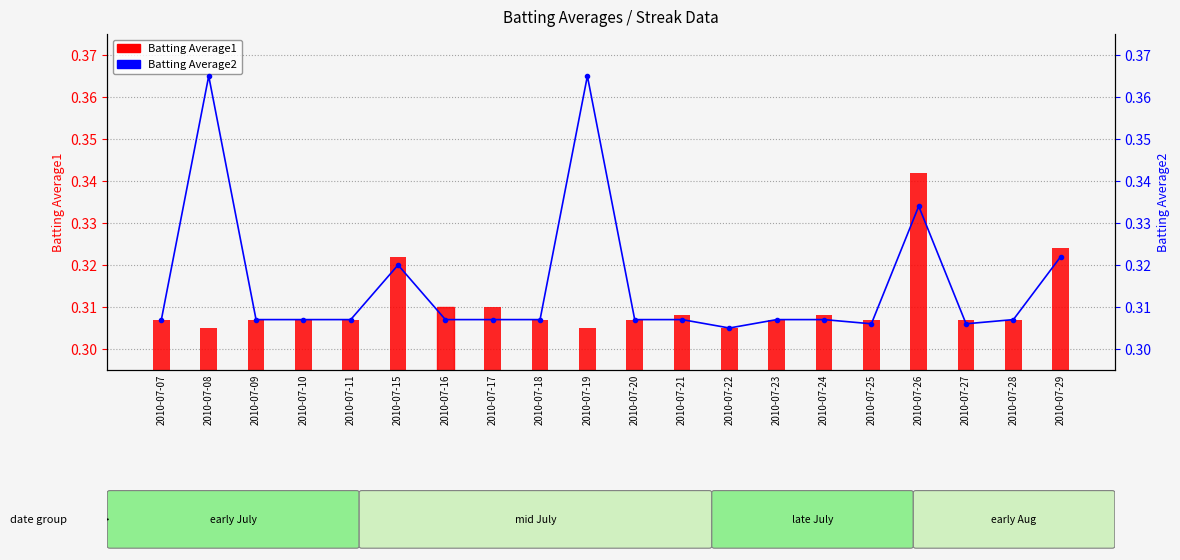

Which label corresponds to the largest value in the chart?

2010-07-08